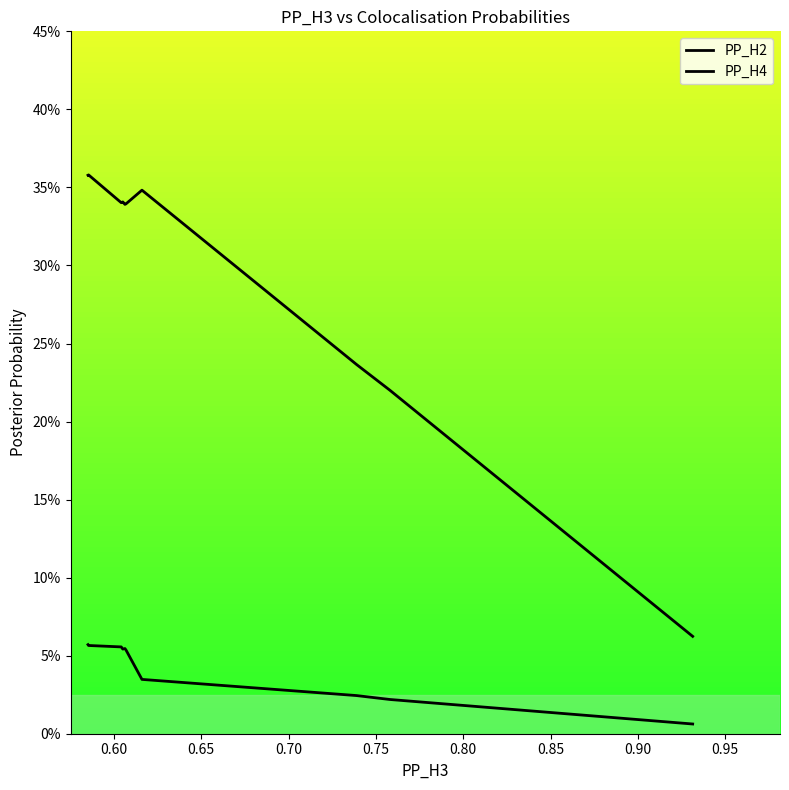

True or false: PP_H4 and PP_H2 intersect in this chart.

False